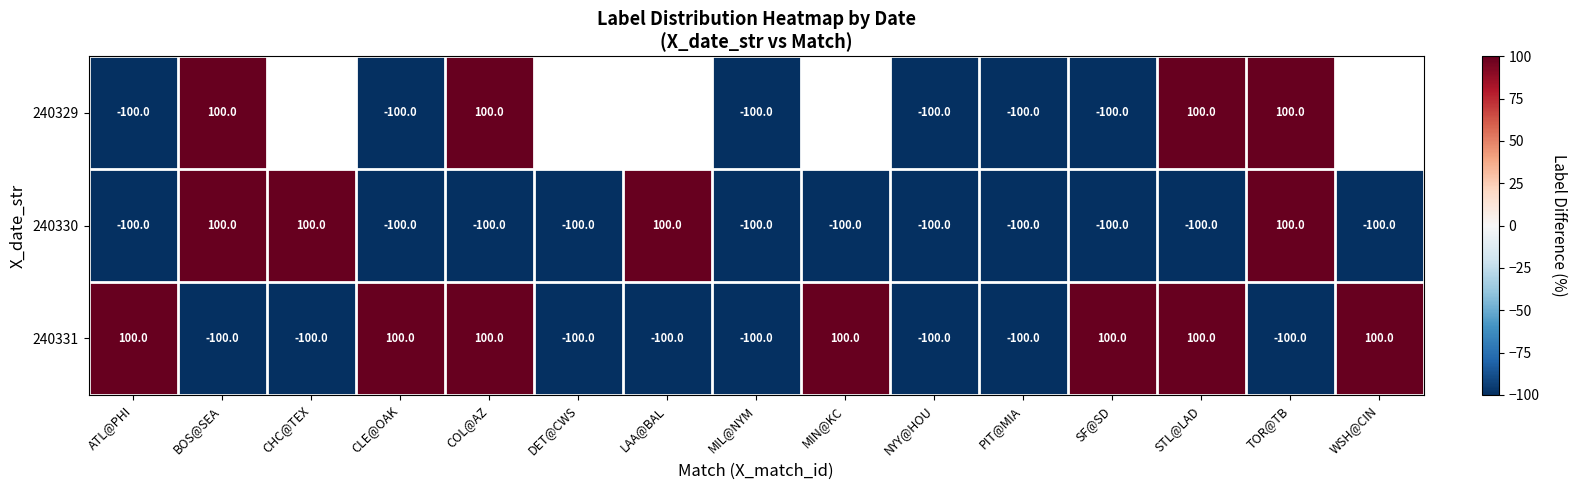

Which label corresponds to the largest value in the chart?

BOS@SEA